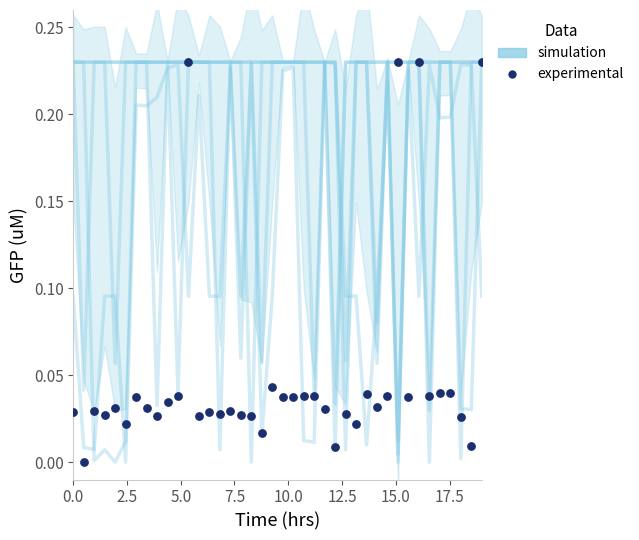

Is the value of simulation at 27 greater than the value of experimental at 18?

Yes